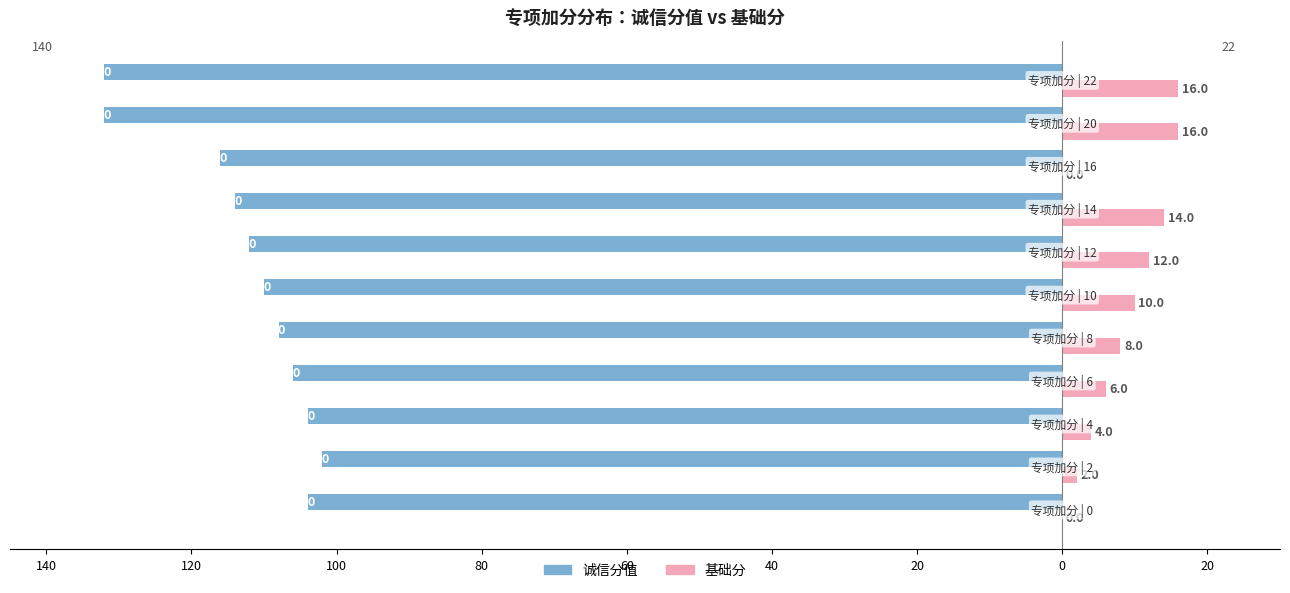

What are all the series names shown in the legend?

诚信分值, 基础分